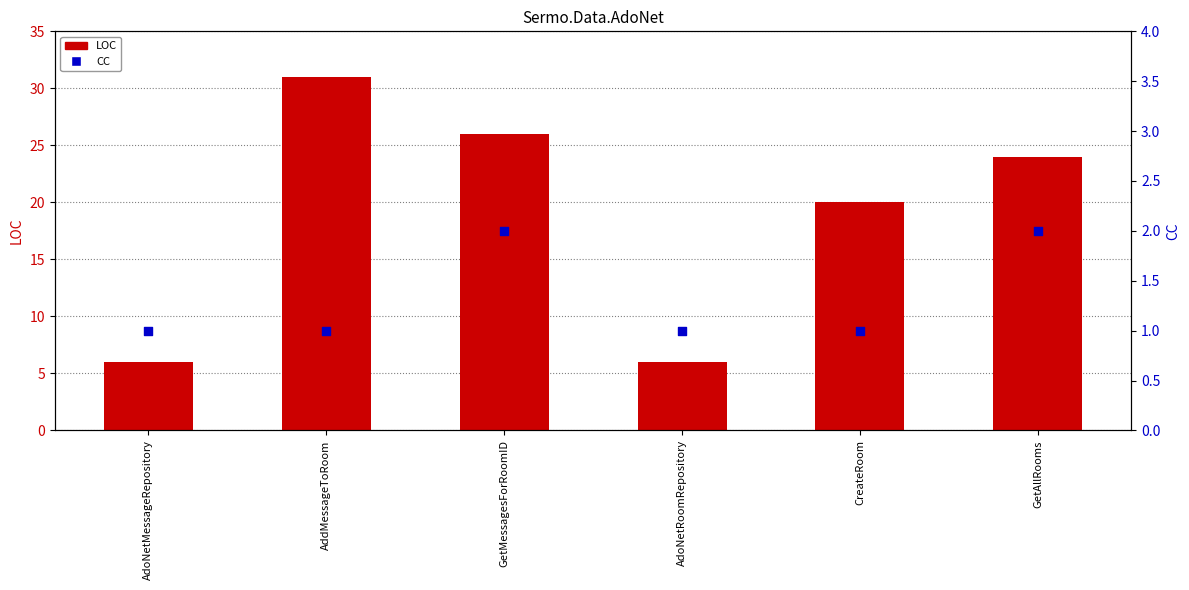

Which series contains the lowest Y value?

CC